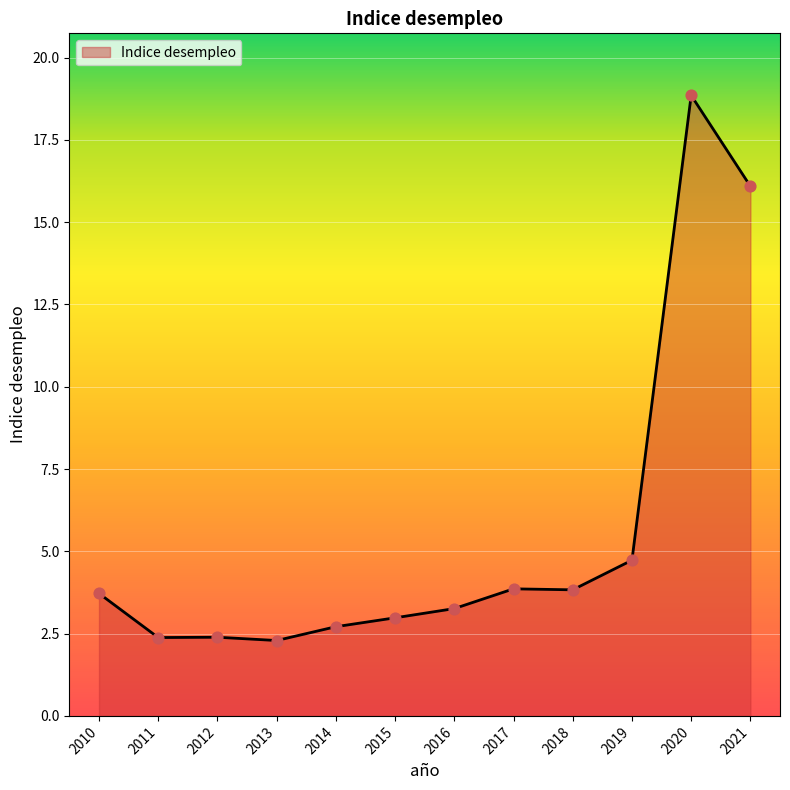

Approximately how many times larger is the value at 2021 compared to 2011?

6.8